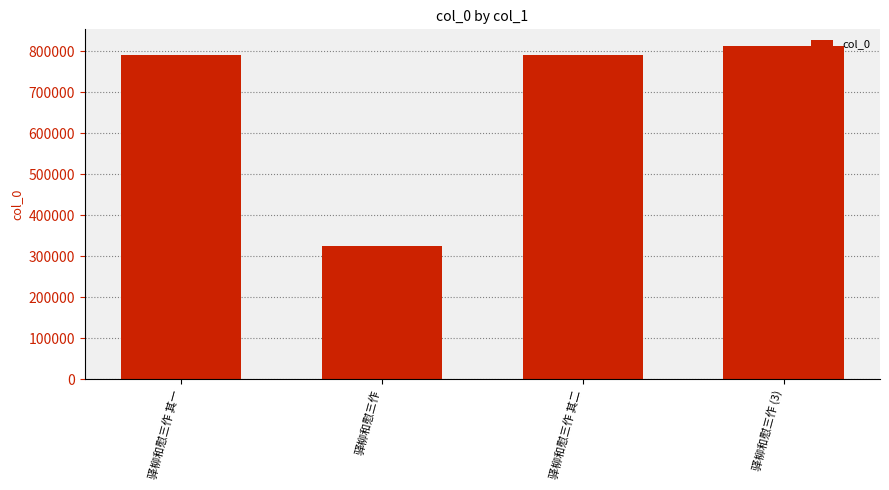

How many distinct data groups are displayed?

1